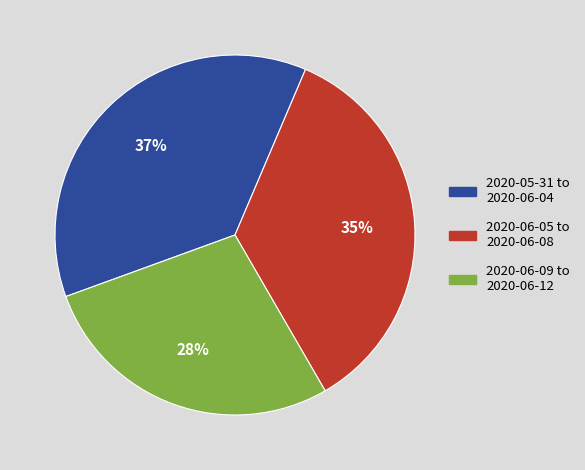

Is it true that 2020-06-05 to 2020-06-08 is 30% of the pie?

False